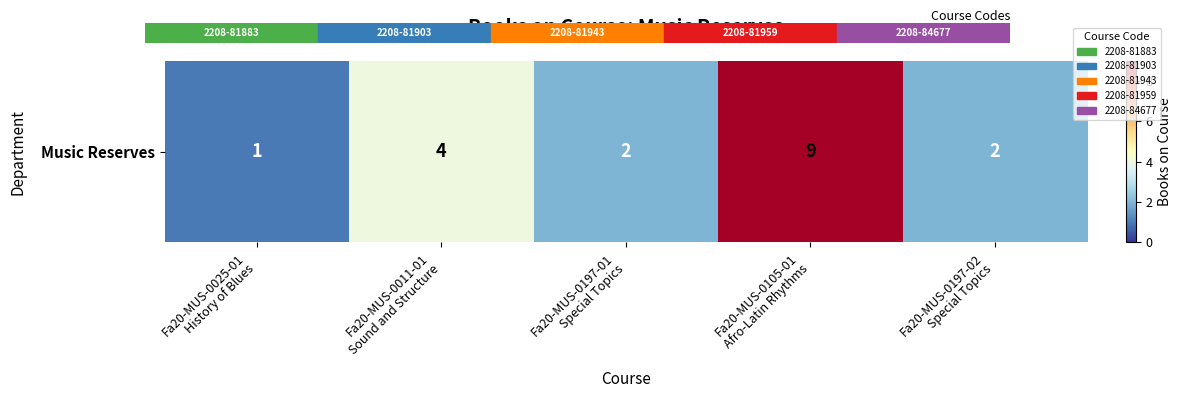

Count the number of values greater than 2.

2